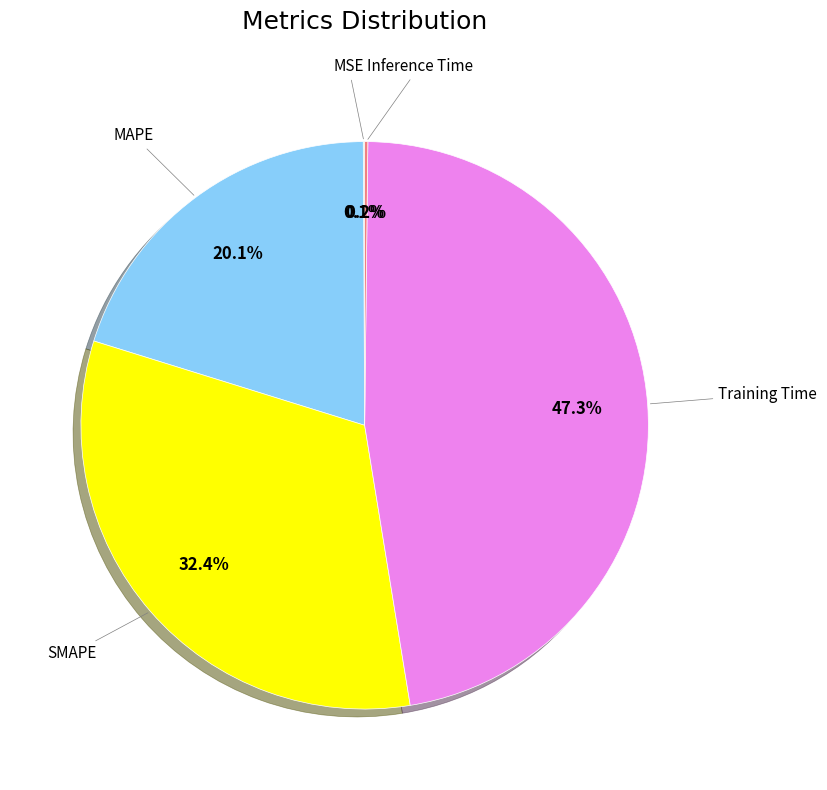

Is there any slice that represents more than half of the pie?

No